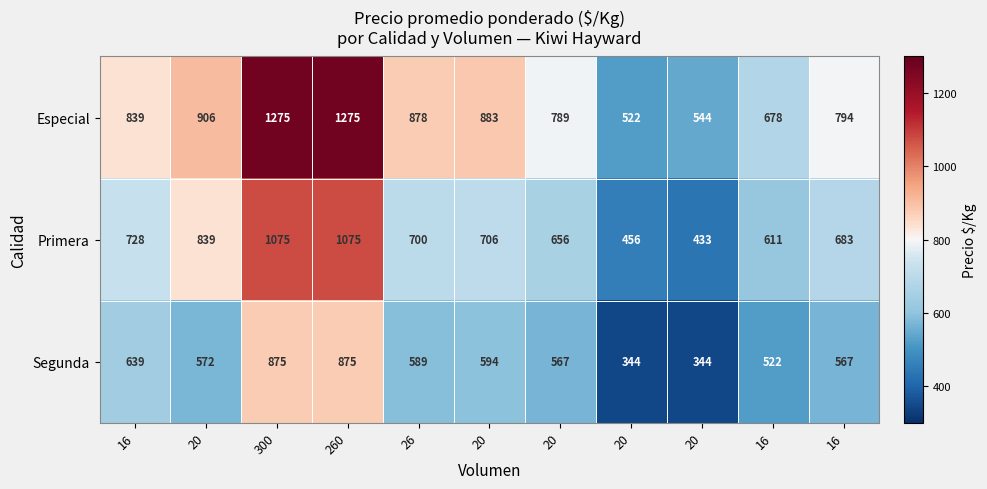

Rank the series by their average value, from highest to lowest.

Especial, Primera, Segunda